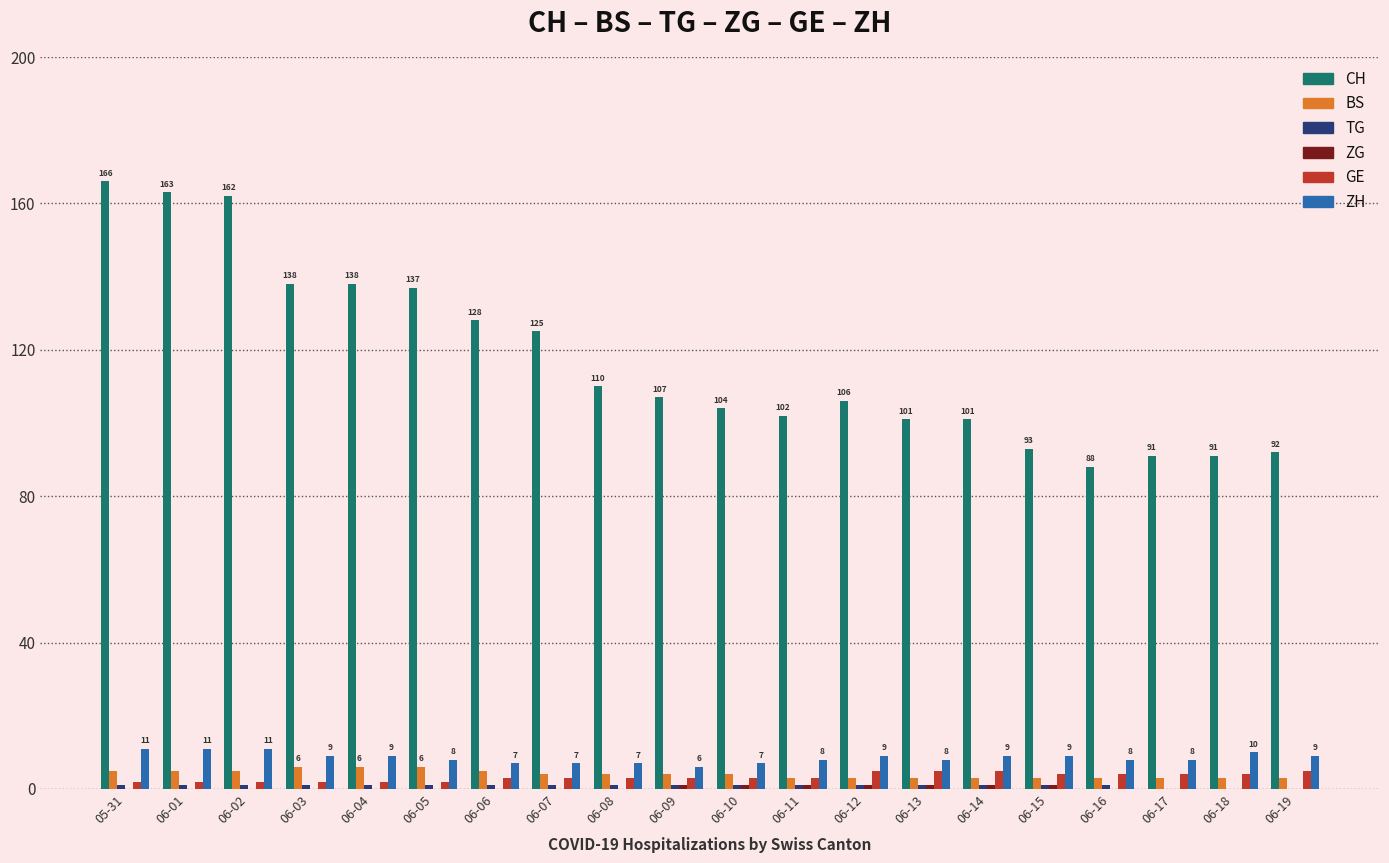

Between 06-02 and 06-03, which series saw the biggest shift?

CH